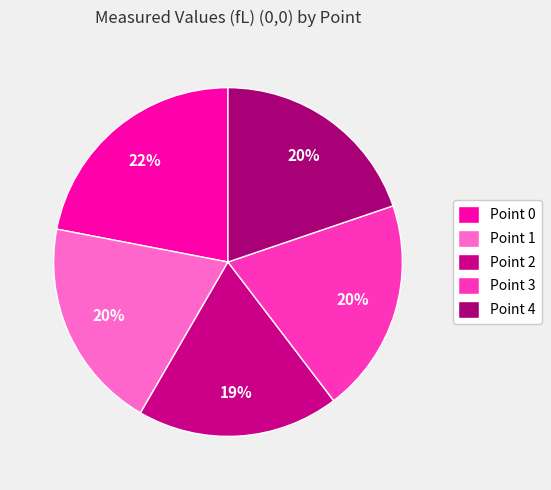

To the nearest percent, what percentage of the pie is Point 4?

20%